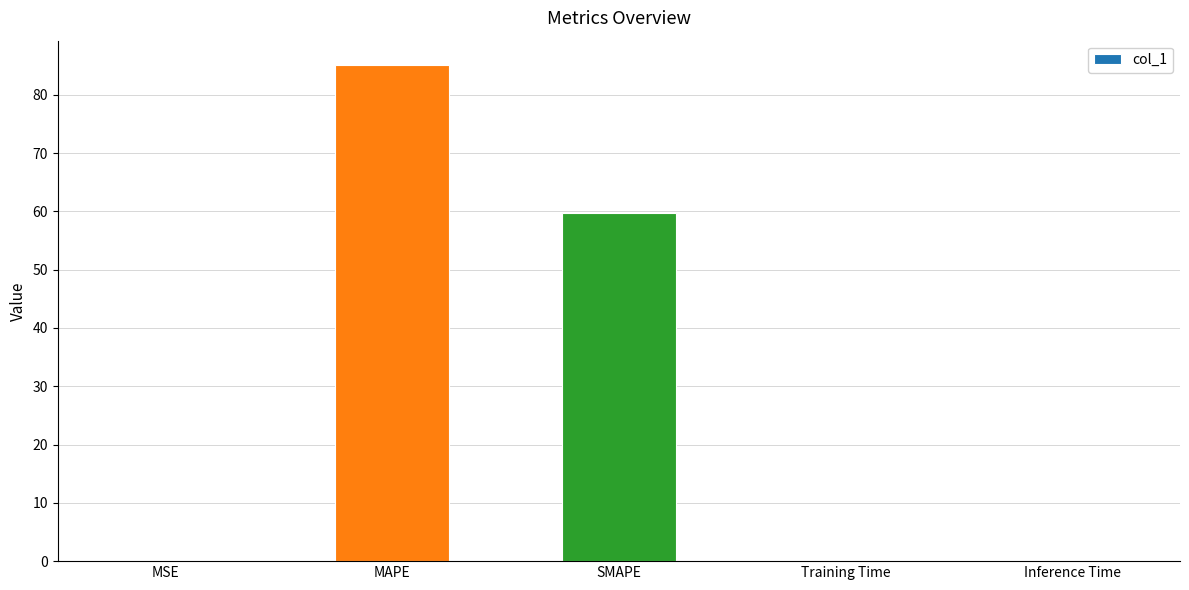

The value at Training Time is 0.0. True or false?

True